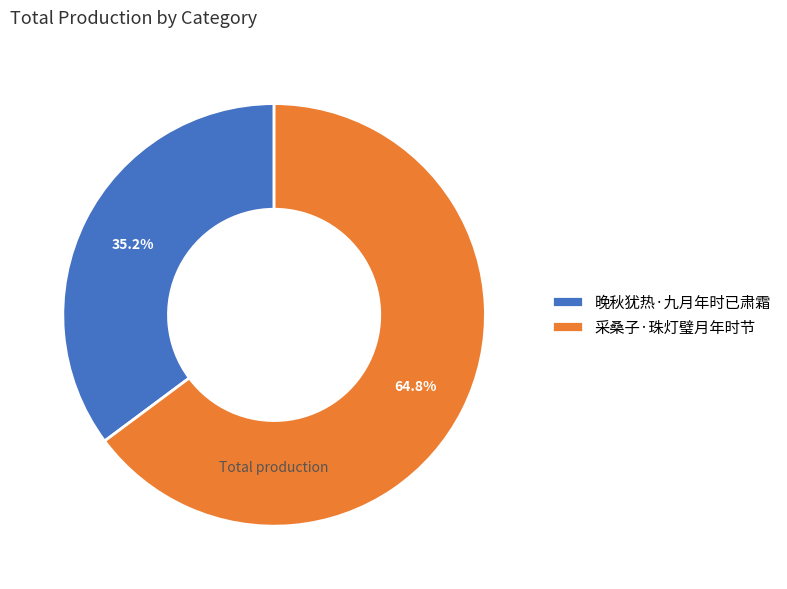

Count the number of slices in the pie.

2